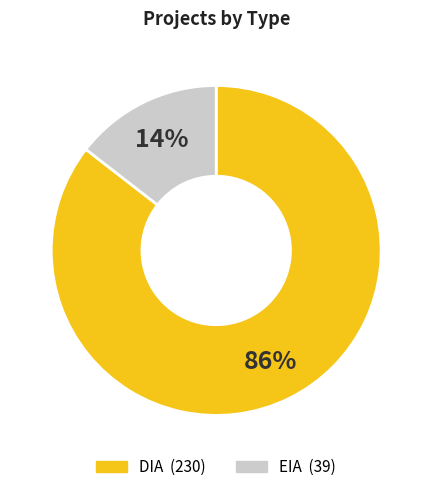

Do DIA and EIA together represent more than half of the pie?

Yes